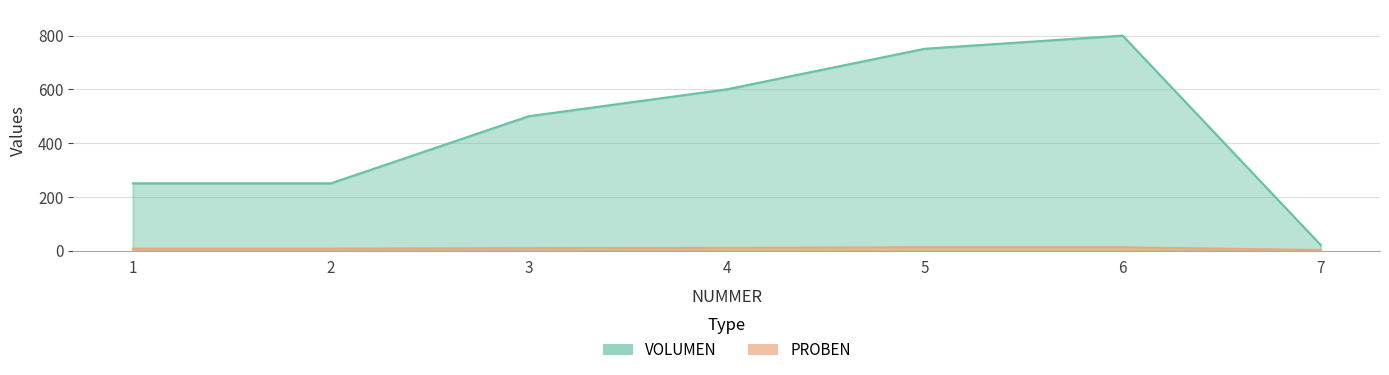

What is the maximum value shown in the chart?

800